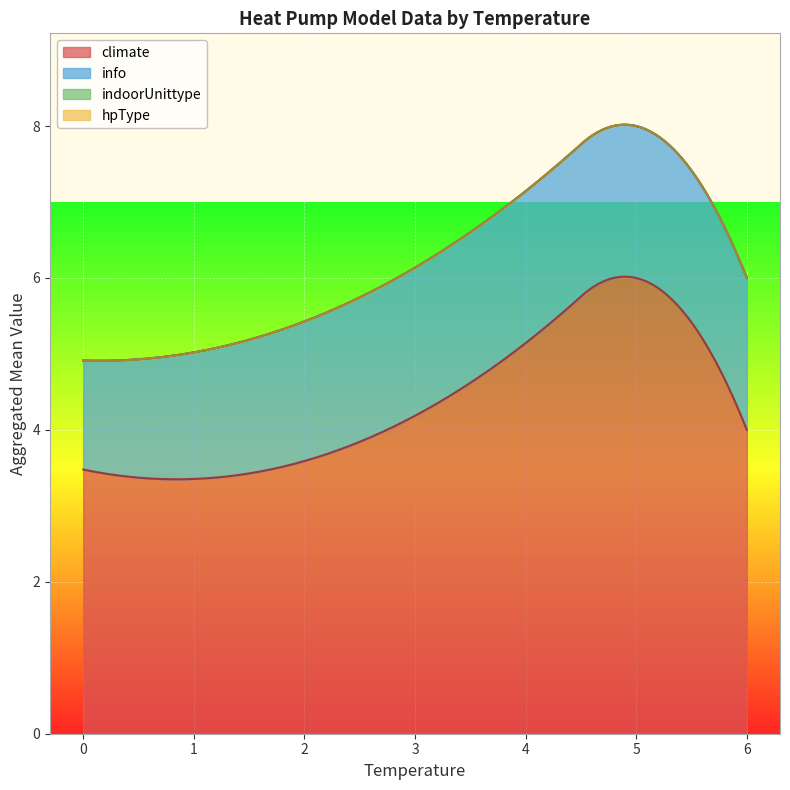

What are all the series names shown in the legend?

climate, info, indoorUnittype, hpType